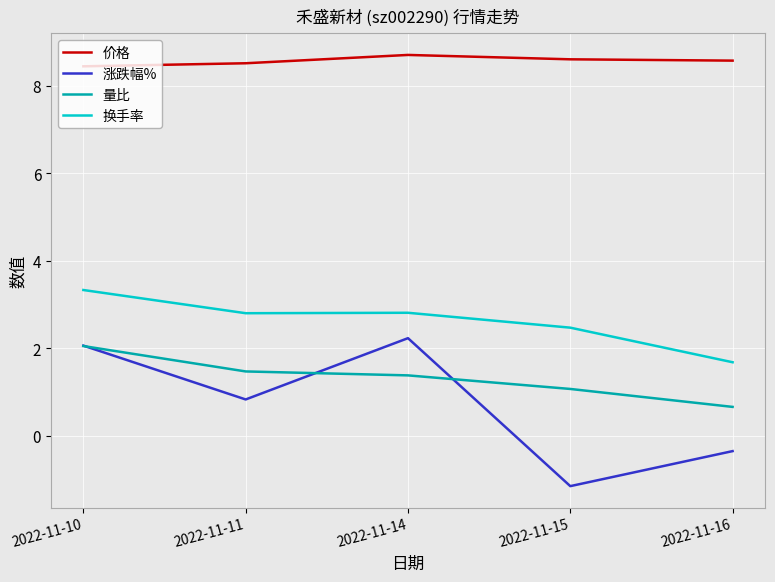

At which label does 涨跌幅% first exceed 0?

2022-11-10